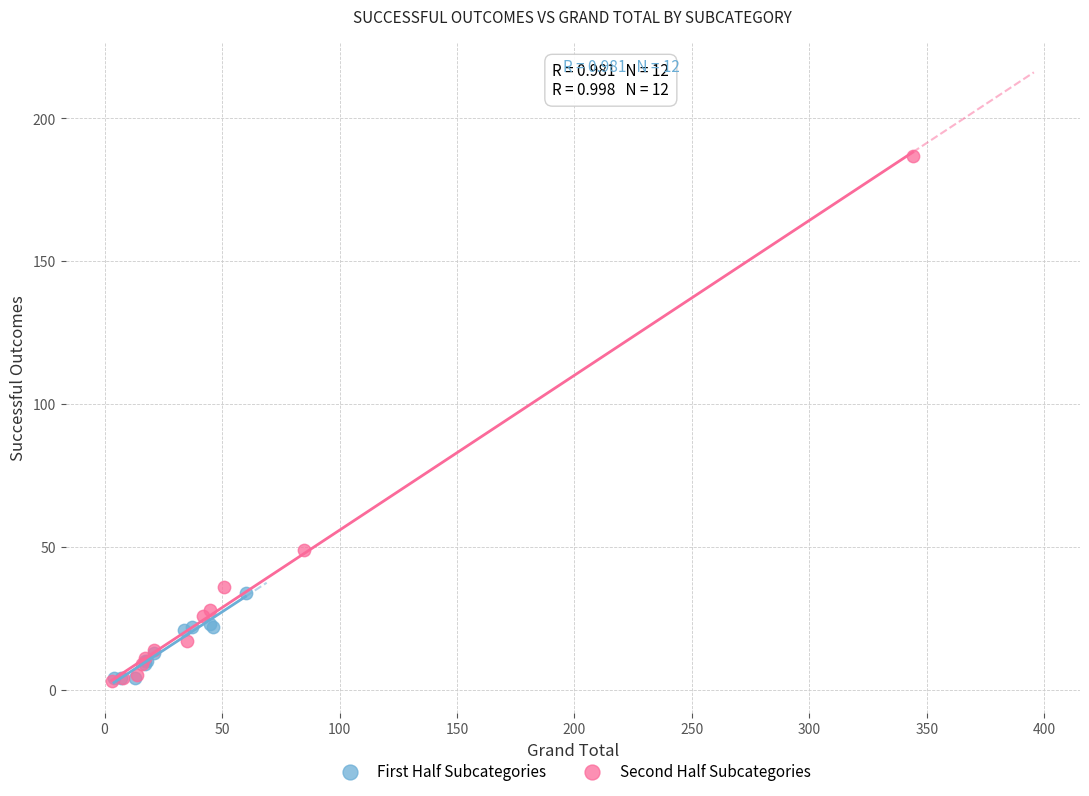

Which series has the largest Y range (max minus min)?

Second Half Subcategories